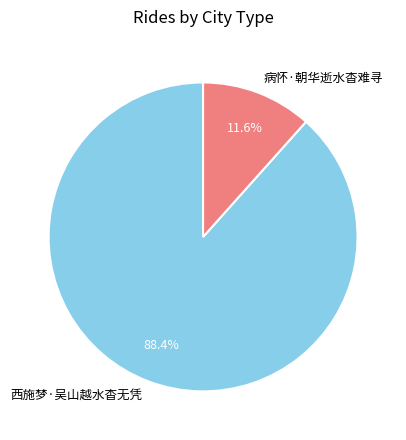

Which slice is the largest?

西施梦·吴山越水杳无凭